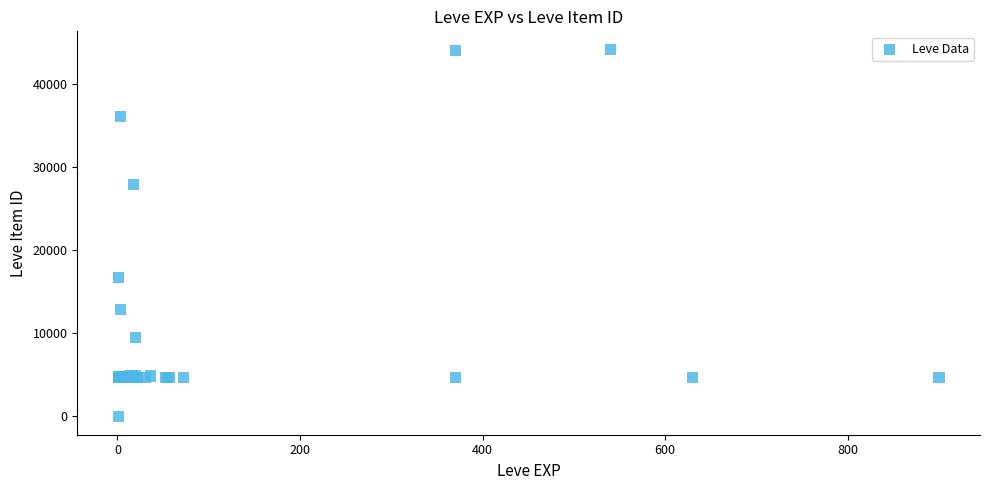

What Y value in the scatter plot is closest to 22050?

16734